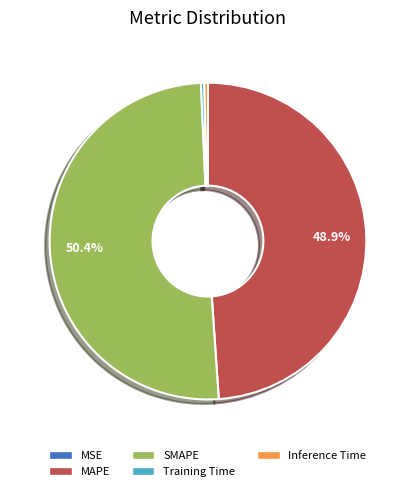

Do Training Time and SMAPE together represent more than half of the pie?

Yes